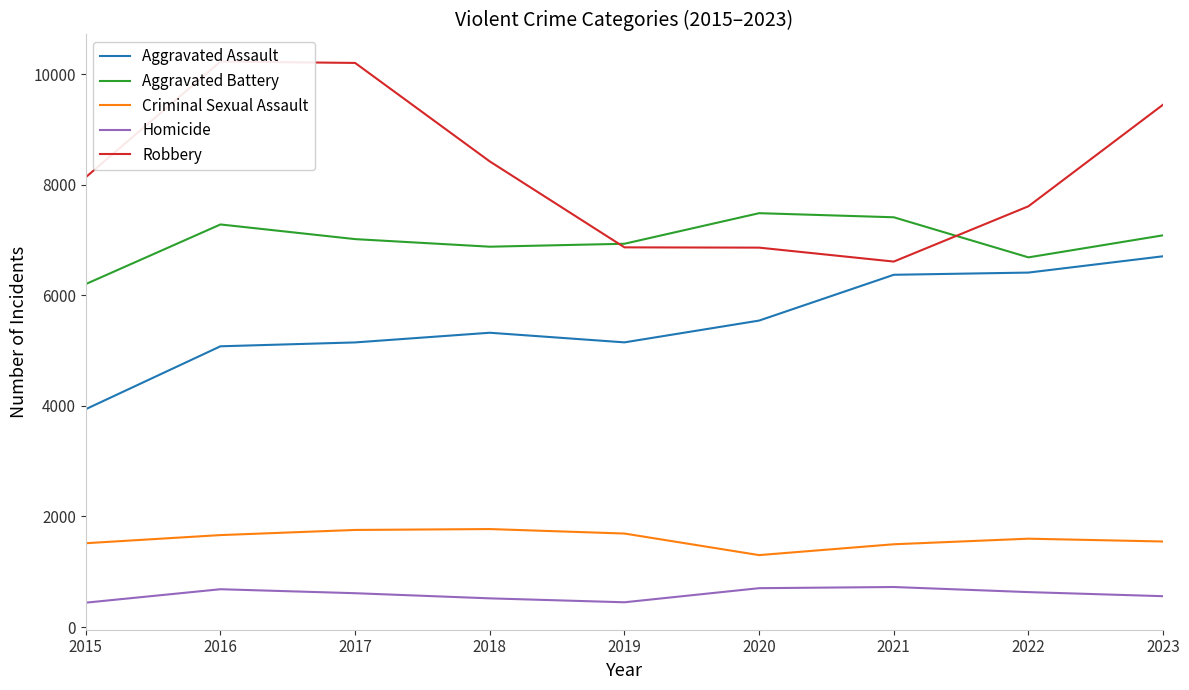

How many lines are shown in the chart?

5